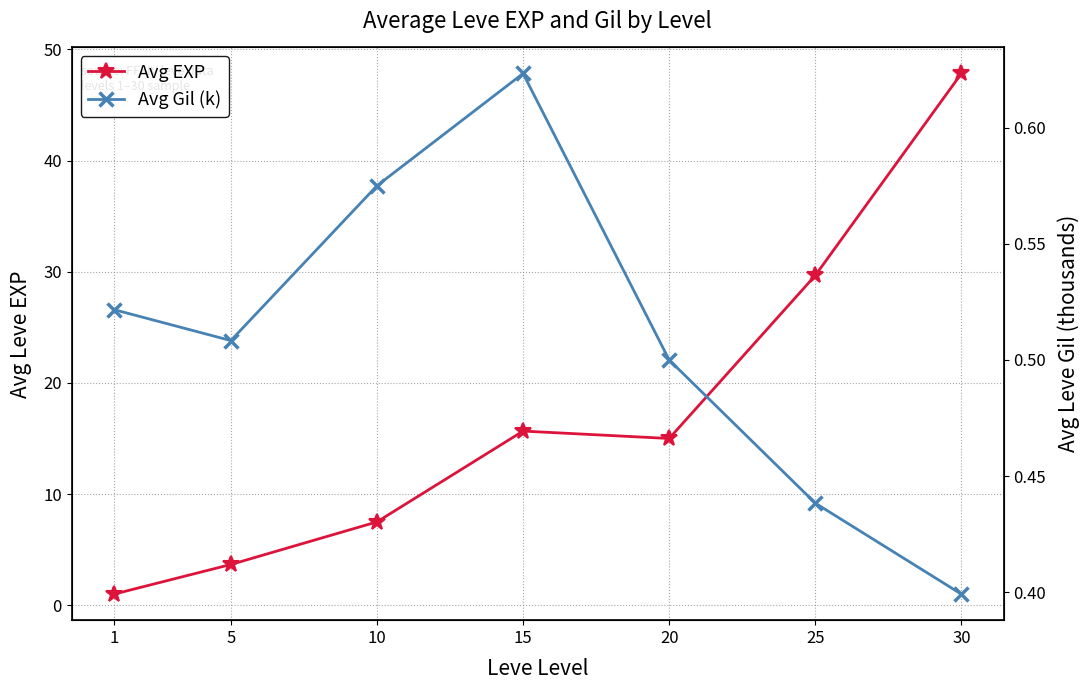

Which series has the widest spread of values?

Avg EXP